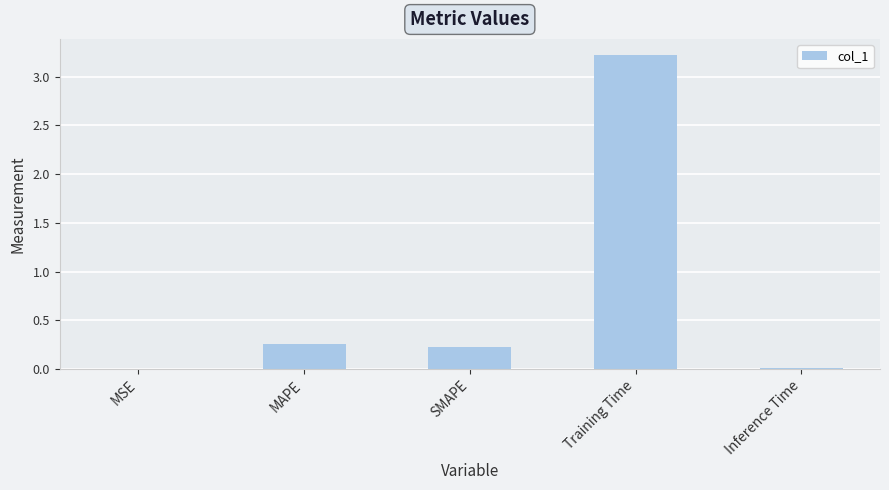

Are the bars grouped side by side (vs. stacked)?

No